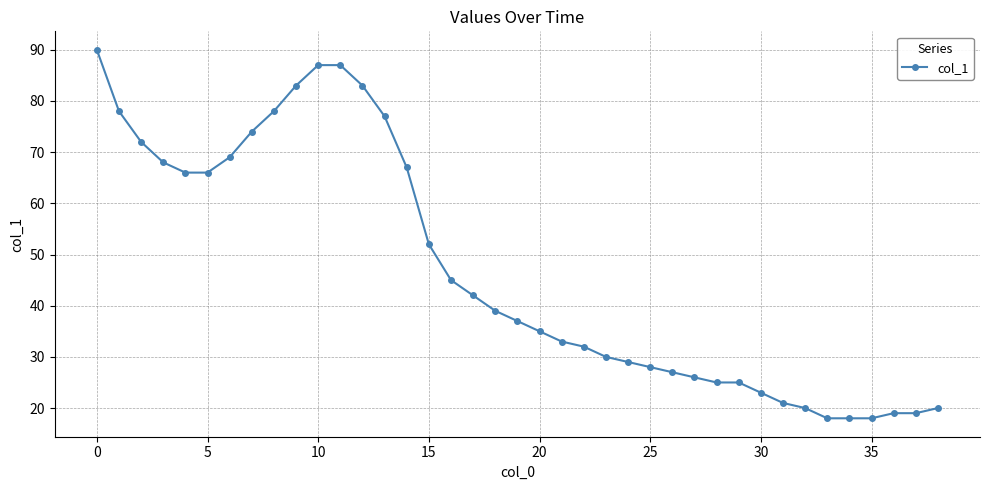

What is the difference between the maximum and minimum values?

72